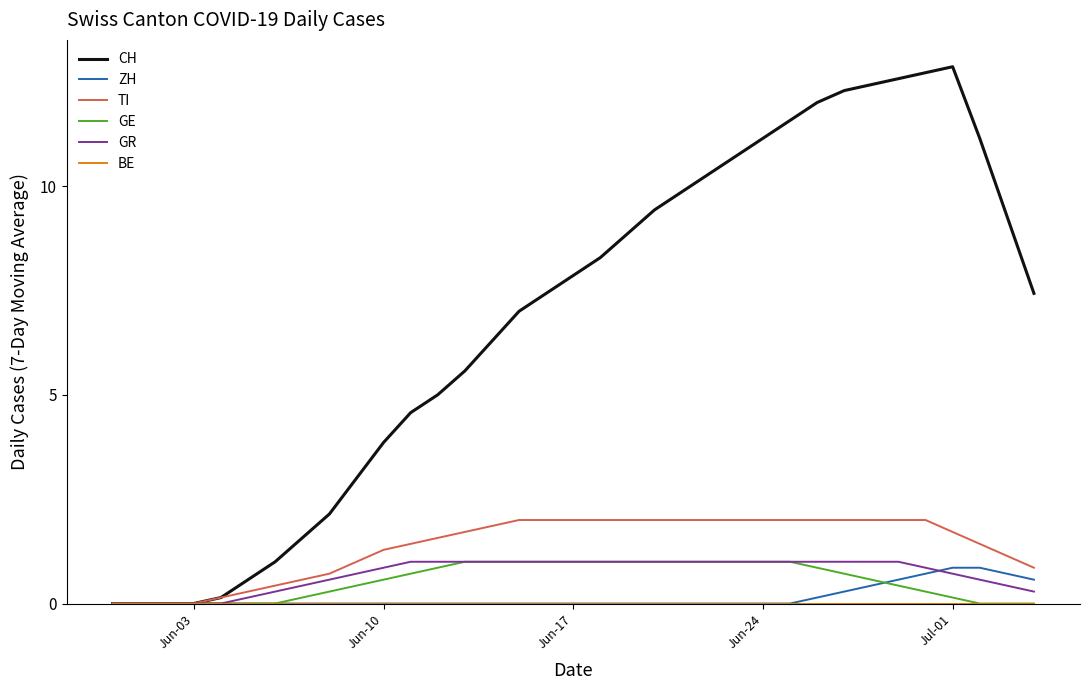

Does the chart have visible grid lines?

No